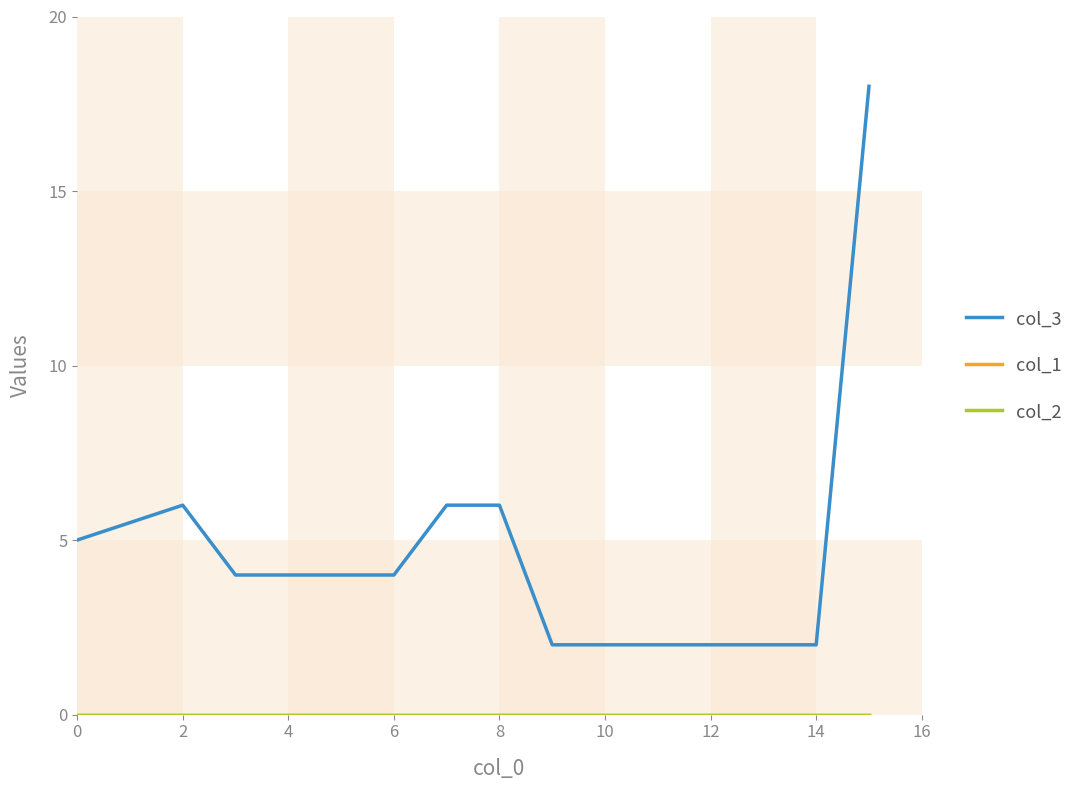

True or false: col_1 has more than 0 points higher than both neighbors.

False